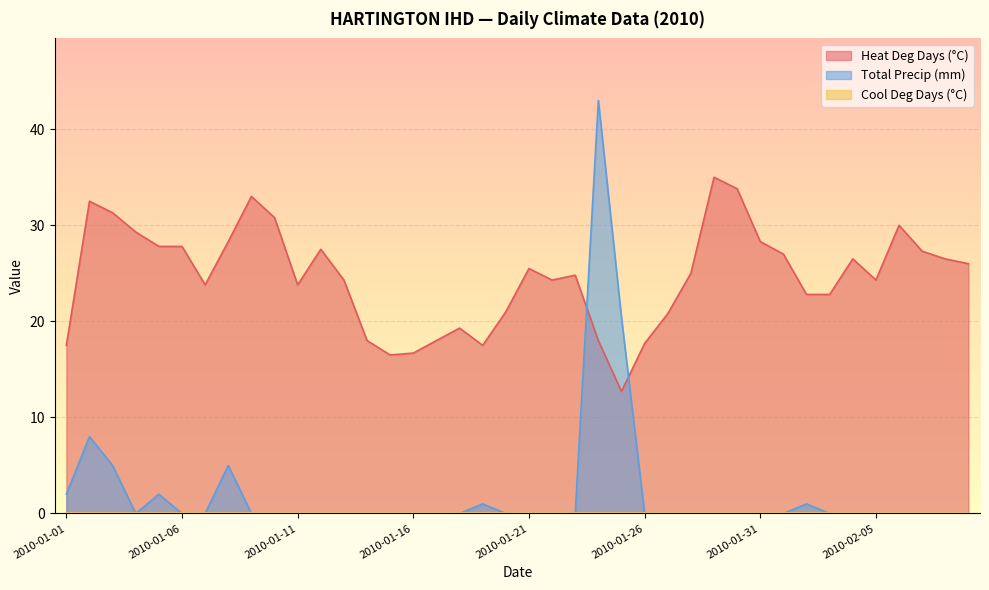

How many times do Total Precip (mm) and Heat Deg Days (°C) cross each other?

2